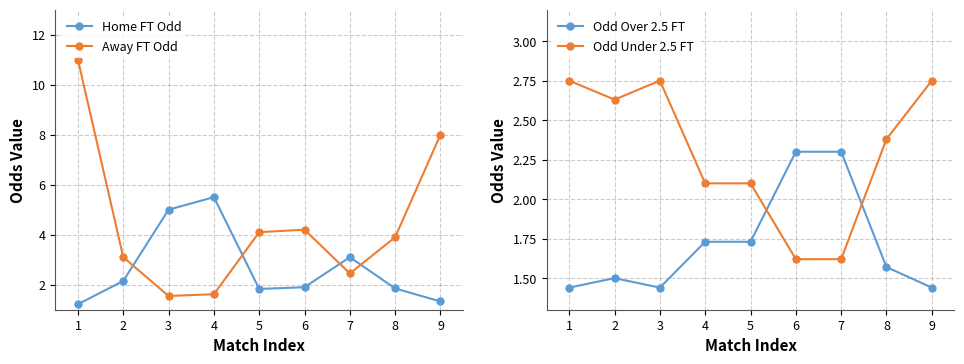

Is it true that Home FT Odd equals 2.0 at 4?

False